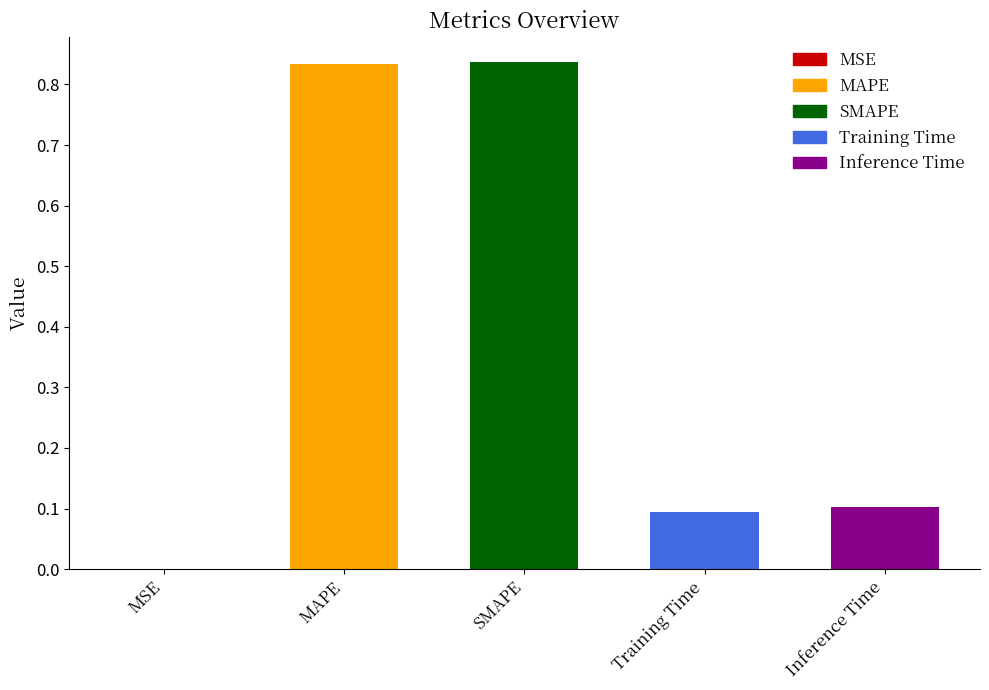

What is the sum of all values?

1.9